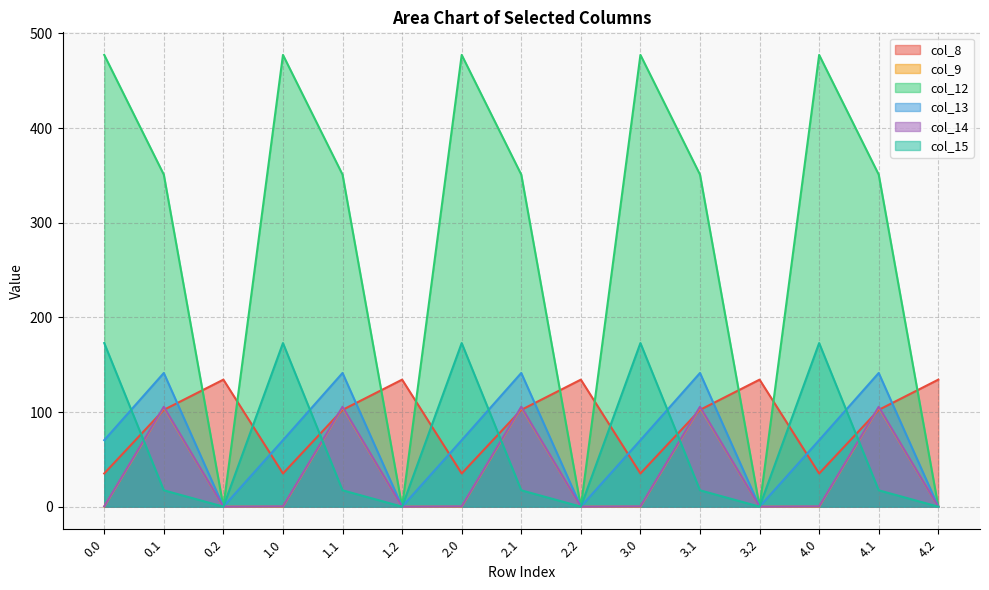

True or false: col_15 and col_8 intersect in this chart.

True